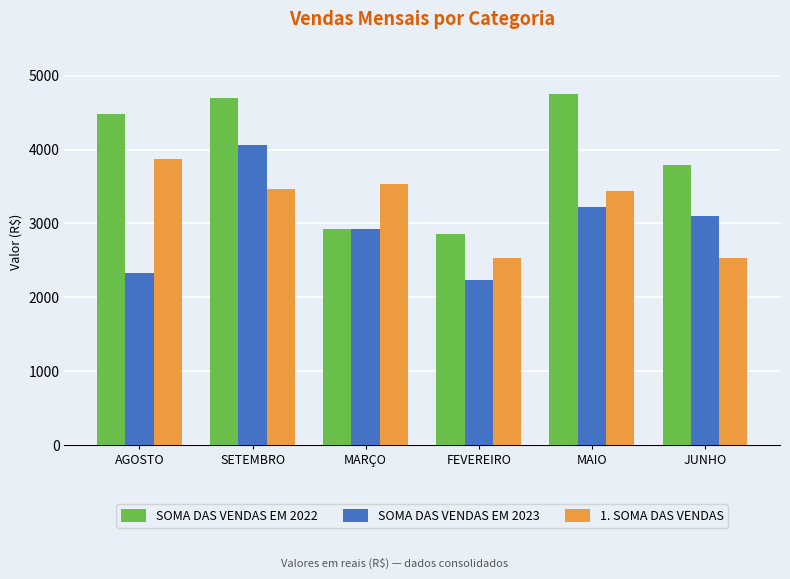

How many categories are shown in the chart?

6